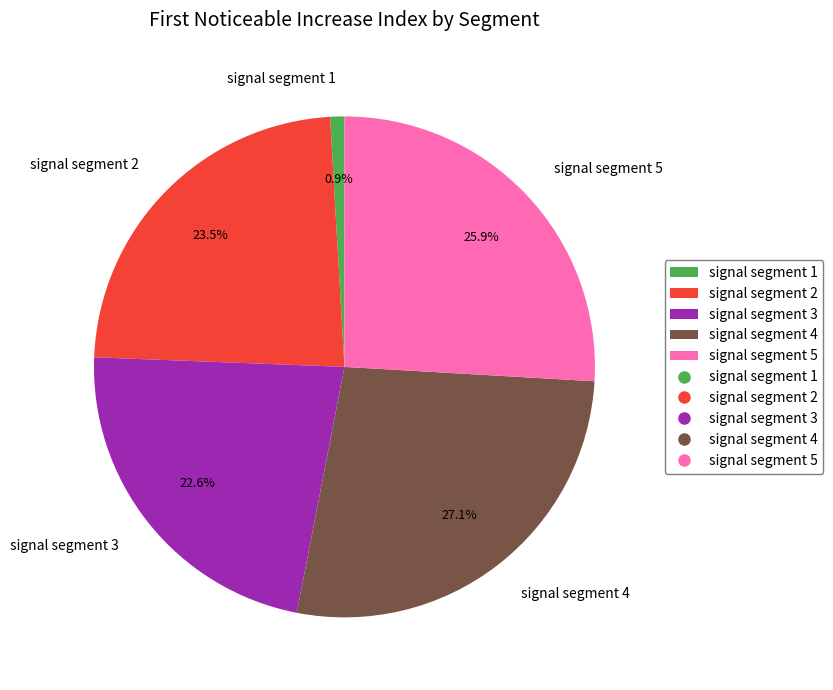

Count the number of slices in the pie.

5